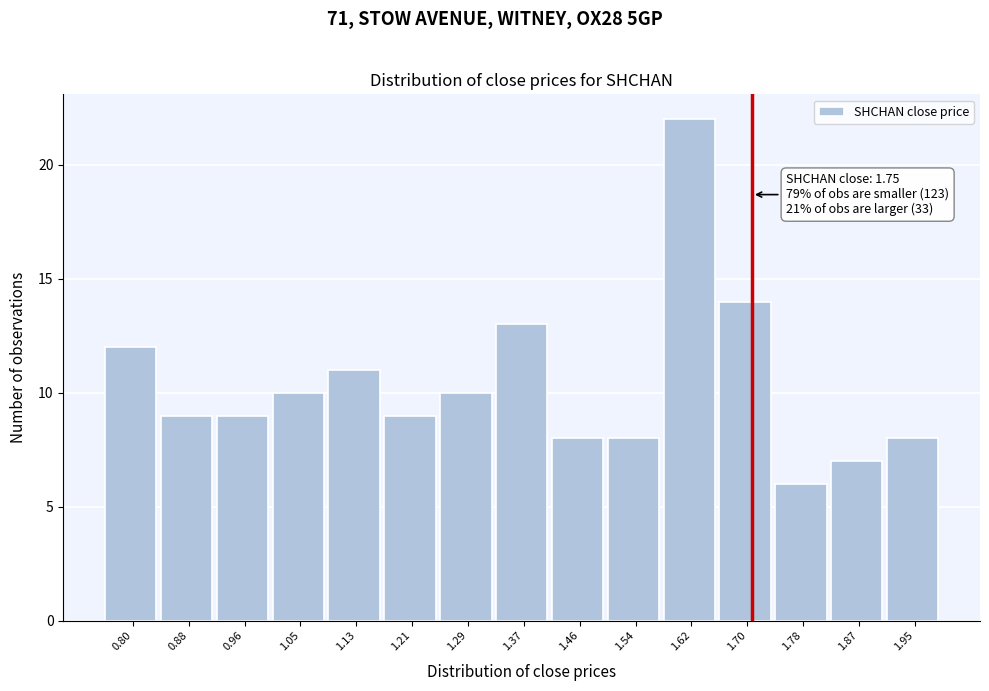

Reading left to right, transcribe all the data shown in this chart.

12	9	9	10	11	9	10	13	8	8	22	14	6	7	8